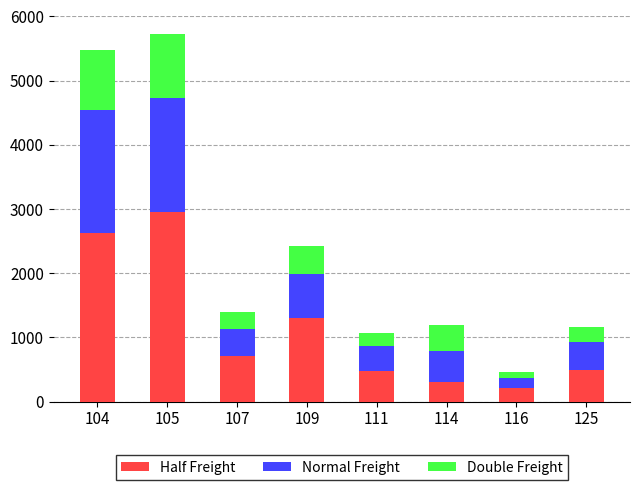

Where is Half Freight nearest to the value 1583?

109